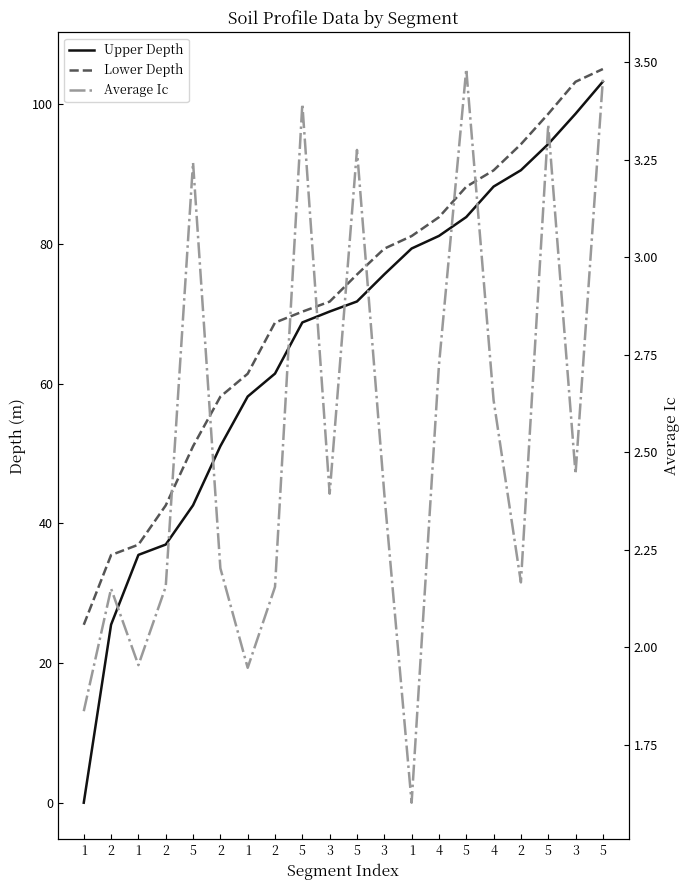

Is this an area chart (filled region under the line)?

No